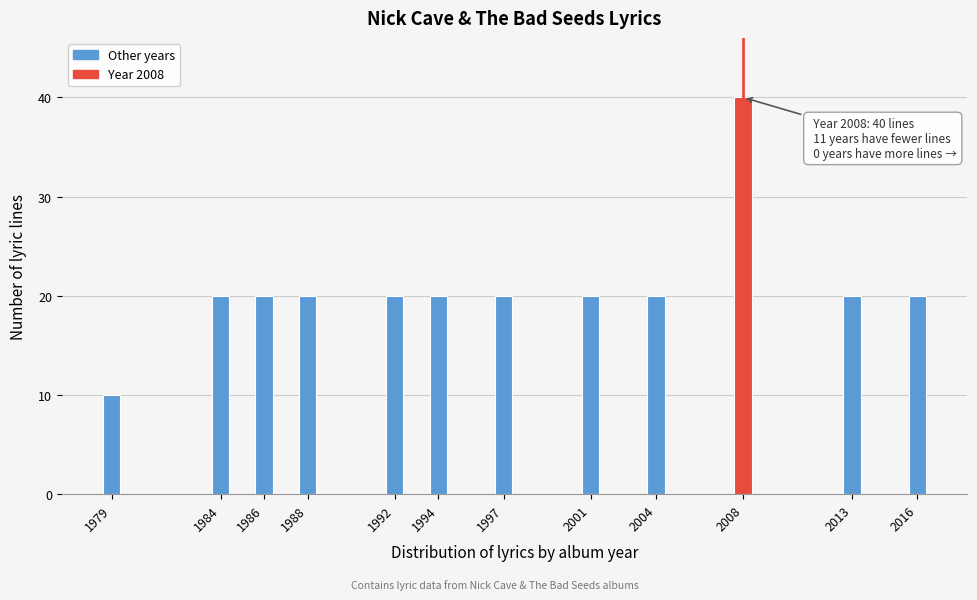

Reading left to right, transcribe all the data shown in this chart.

10	20	20	20	20	20	20	20	20	40	20	20